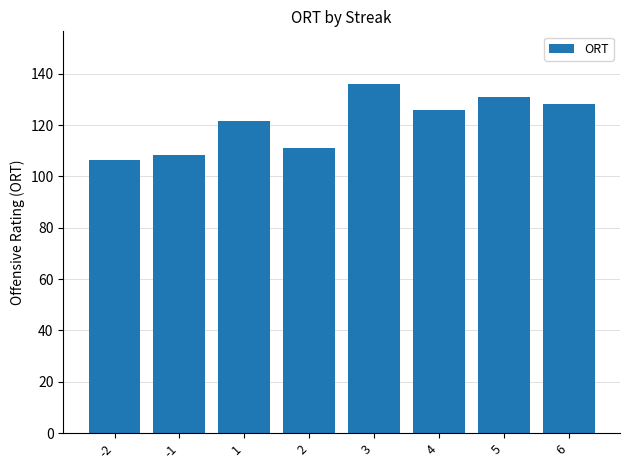

Read the value at 6.

128.1